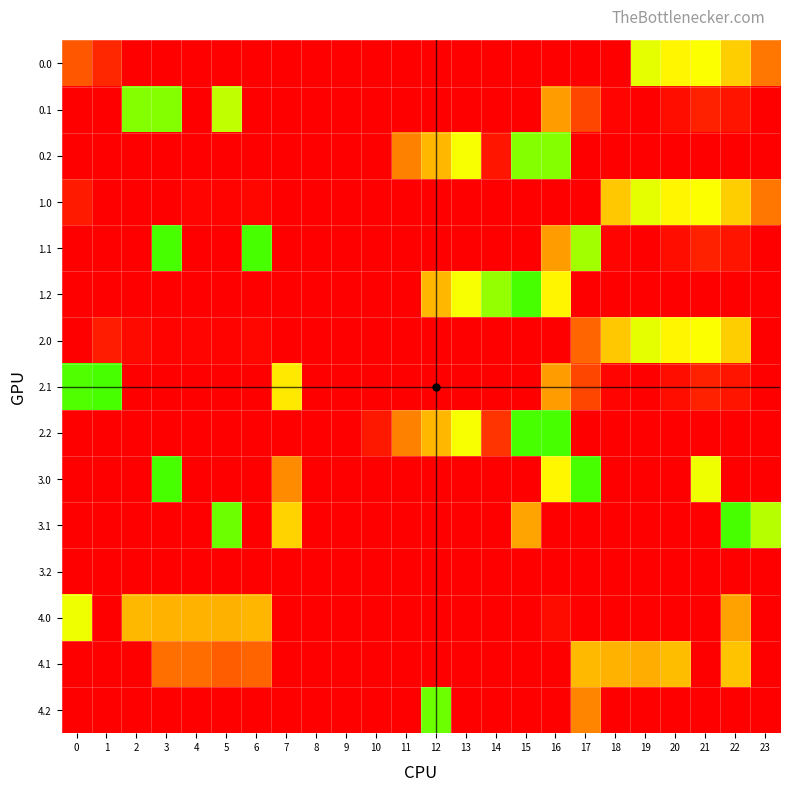

Reading right to left, transcribe all the data shown in this chart.

0.0: 23=111.3	22=192.3	21=238.4	20=229.9	19=249.2	18=0.0	17=0.0	16=0.0	15=0.0	14=0.0	13=0.0	12=0.0	11=0.0	10=0.0	9=0.0	8=0.0	7=0.0	6=0.0	5=0.0	4=0.0	3=0.0	2=0.0	1=37.9	0=82.0
0.1: 23=0.0	22=19.9	21=32.4	20=14.5	19=0.2	18=5.4	17=66.6	16=147.3	15=0.0	14=0.0	13=0.0	12=0.0	11=0.0	10=0.0	9=0.0	8=0.0	7=0.0	6=0.0	5=266.8	4=0.0	3=294.0	2=294.0	1=0.0	0=0.0
0.2: 23=0.0	22=0.0	21=0.0	20=0.0	19=0.0	18=0.0	17=0.0	16=294.0	15=294.0	14=20.7	13=240.4	12=171.2	11=120.6	10=0.0	9=0.0	8=0.0	7=0.0	6=0.0	5=0.0	4=0.0	3=0.0	2=0.0	1=0.0	0=0.0
1.0: 23=111.3	22=192.3	21=238.4	20=229.9	19=249.2	18=186.7	17=0.0	16=0.0	15=0.0	14=0.0	13=0.0	12=0.0	11=0.0	10=0.0	9=0.0	8=0.0	7=0.0	6=8.0	5=3.8	4=4.9	3=0.0	2=0.0	1=0.0	0=25.2
1.1: 23=0.0	22=19.9	21=32.4	20=14.5	19=0.2	18=5.4	17=280.3	16=147.3	15=0.0	14=0.0	13=0.0	12=0.0	11=0.0	10=0.0	9=0.0	8=0.0	7=0.0	6=322.0	5=0.0	4=0.0	3=322.0	2=0.0	1=0.0	0=0.0
1.2: 23=0.0	22=0.0	21=0.0	20=0.0	19=0.0	18=0.0	17=0.0	16=228.5	15=322.0	14=287.4	13=240.4	12=171.2	11=0.0	10=0.0	9=0.0	8=0.0	7=0.0	6=0.0	5=0.0	4=0.0	3=0.0	2=0.0	1=0.0	0=0.0
2.0: 23=0.0	22=192.3	21=238.4	20=229.9	19=249.2	18=186.7	17=94.8	16=0.0	15=0.0	14=0.0	13=0.0	12=0.0	11=0.0	10=0.0	9=0.0	8=0.0	7=0.0	6=8.0	5=3.8	4=4.9	3=4.4	2=10.3	1=27.0	0=0.0
2.1: 23=0.0	22=19.9	21=32.4	20=14.5	19=0.2	18=5.4	17=66.6	16=147.3	15=0.0	14=0.0	13=0.0	12=0.0	11=0.0	10=0.0	9=0.0	8=0.0	7=217.1	6=0.0	5=0.0	4=0.0	3=0.0	2=0.0	1=322.0	0=318.6
2.2: 23=0.0	22=0.0	21=0.0	20=0.0	19=0.0	18=0.0	17=0.0	16=322.0	15=322.0	14=49.8	13=240.4	12=171.2	11=120.6	10=23.5	9=0.0	8=0.0	7=0.0	6=0.0	5=0.0	4=0.0	3=0.0	2=0.0	1=0.0	0=0.0
3.0: 23=0.0	22=0.0	21=244.7	20=0.0	19=0.0	18=0.0	17=322.0	16=230.9	15=0.0	14=0.0	13=0.0	12=0.0	11=0.0	10=0.0	9=0.0	8=0.0	7=130.1	6=0.0	5=0.0	4=0.0	3=322.0	2=0.0	1=0.0	0=0.0
3.1: 23=271.7	22=322.0	21=0.0	20=0.0	19=0.0	18=0.0	17=0.0	16=0.0	15=153.1	14=0.0	13=0.0	12=0.0	11=0.0	10=0.0	9=0.0	8=0.0	7=197.1	6=0.0	5=305.7	4=0.0	3=0.0	2=0.0	1=0.0	0=0.0
3.2: 23=0.0	22=0.0	21=0.0	20=0.0	19=0.0	18=0.0	17=0.0	16=0.0	15=0.0	14=0.0	13=0.0	12=0.0	11=0.0	10=0.0	9=0.0	8=0.0	7=0.0	6=0.0	5=0.0	4=0.0	3=0.0	2=0.0	1=0.0	0=0.0
4.0: 23=0.0	22=151.4	21=0.0	20=0.0	19=0.0	18=0.0	17=0.0	16=12.9	15=0.0	14=0.0	13=0.0	12=0.0	11=0.0	10=0.0	9=0.0	8=0.0	7=0.0	6=170.0	5=165.8	4=166.9	3=166.4	2=172.3	1=0.0	0=244.0
4.1: 23=0.0	22=181.9	21=0.0	20=176.5	19=162.2	18=167.4	17=173.5	16=0.0	15=0.0	14=0.0	13=0.0	12=0.0	11=0.0	10=0.0	9=0.0	8=0.0	7=0.0	6=94.2	5=87.7	4=101.6	3=104.7	2=0.0	1=0.0	0=0.0
4.2: 23=0.0	22=0.0	21=0.0	20=0.0	19=0.0	18=0.0	17=124.4	16=0.0	15=0.0	14=0.0	13=0.0	12=305.7	11=0.0	10=0.0	9=0.0	8=0.0	7=0.0	6=0.0	5=0.0	4=0.0	3=0.0	2=0.0	1=0.0	0=0.0